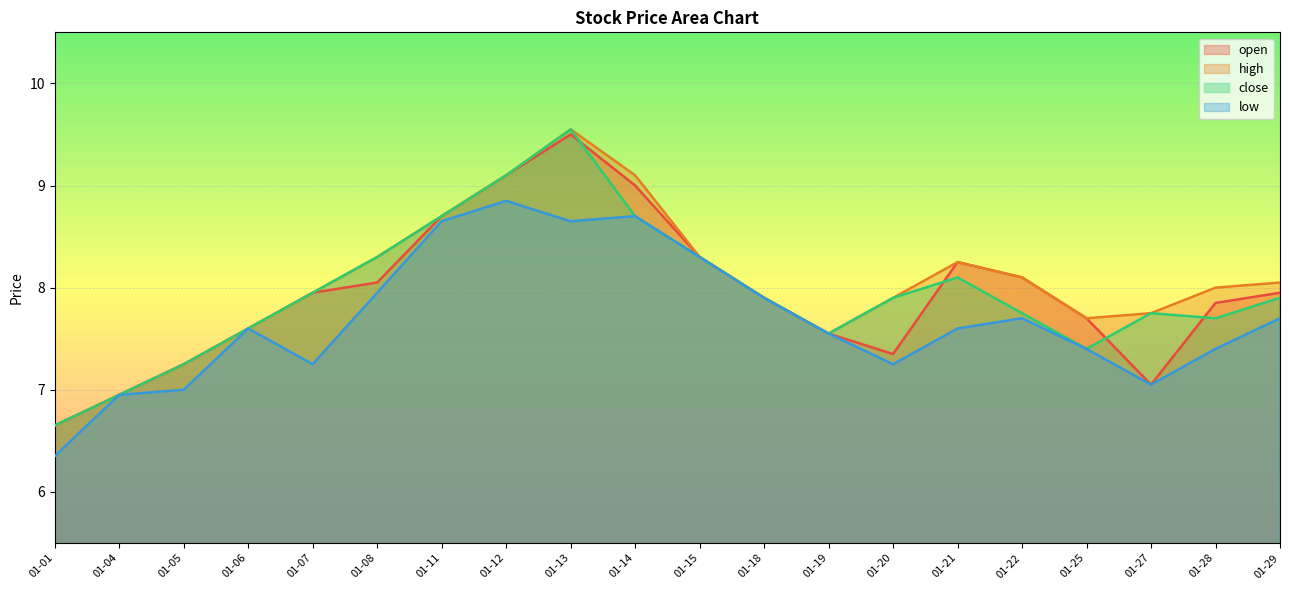

How many categories are shown in the chart?

20